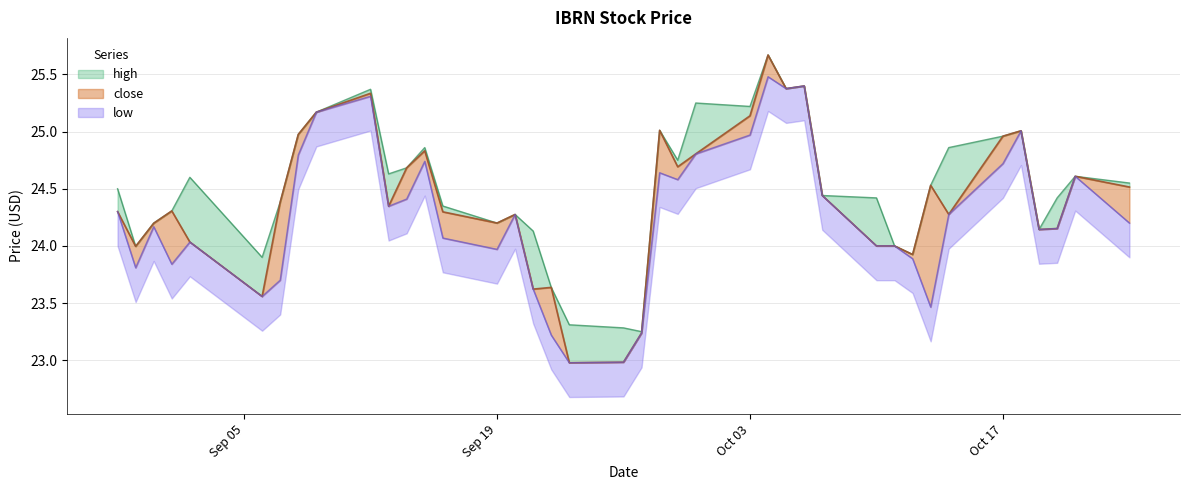

At which label does high first exceed 24?

2022-08-29